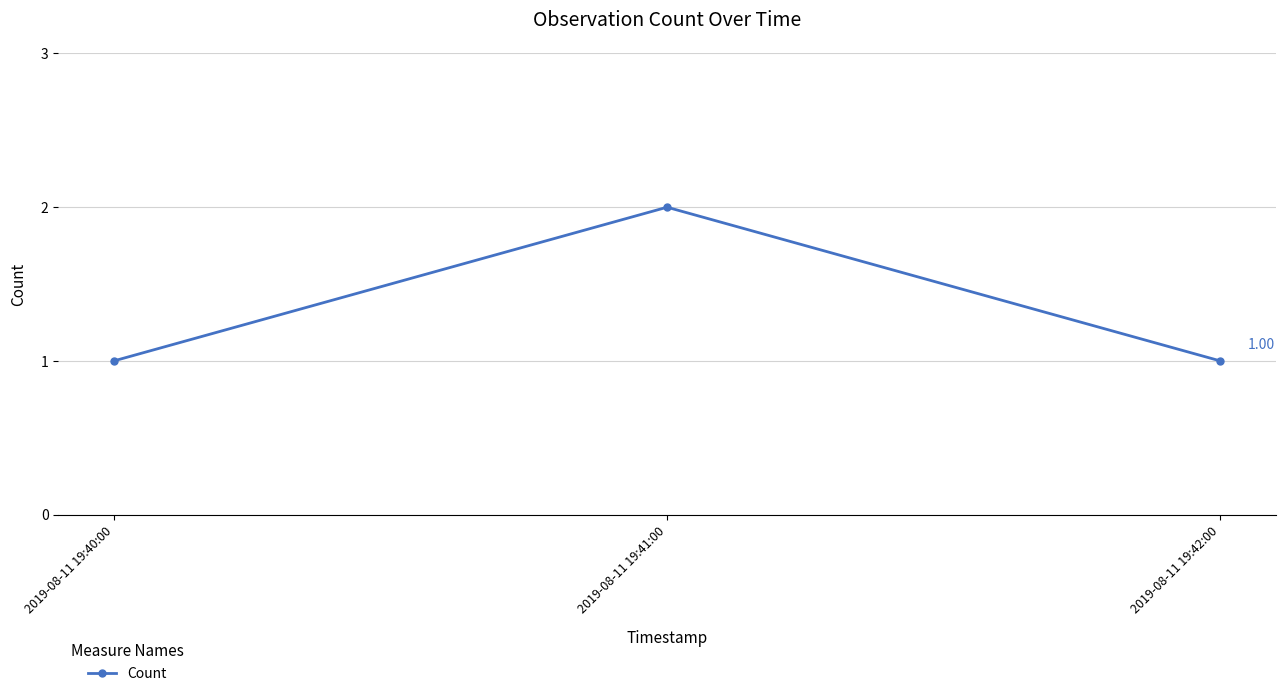

Which has a higher value, 2019-08-11 19:41:00 or 2019-08-11 19:40:00?

2019-08-11 19:41:00